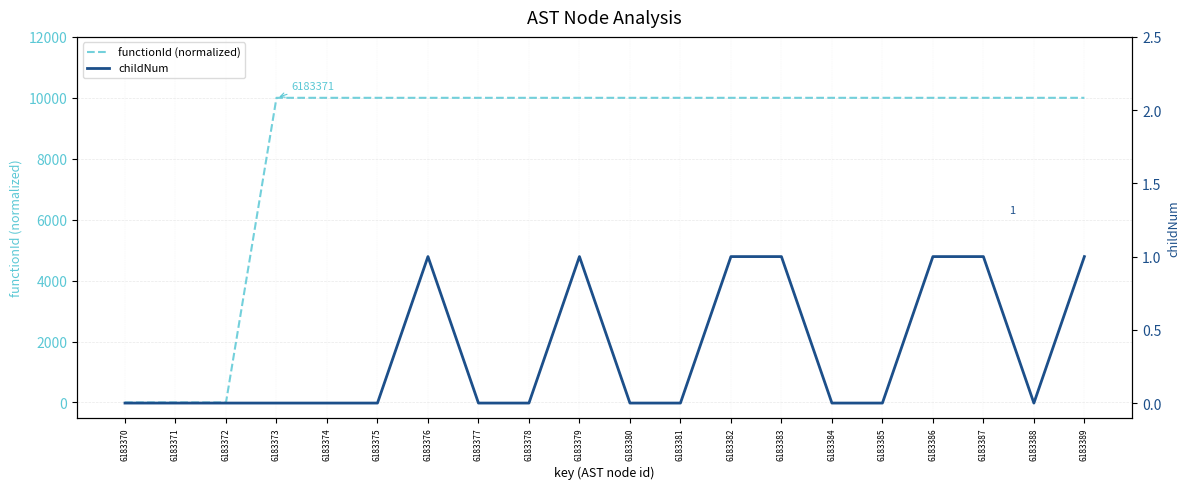

The childNum series shows 0 at 6183383. True or false?

False